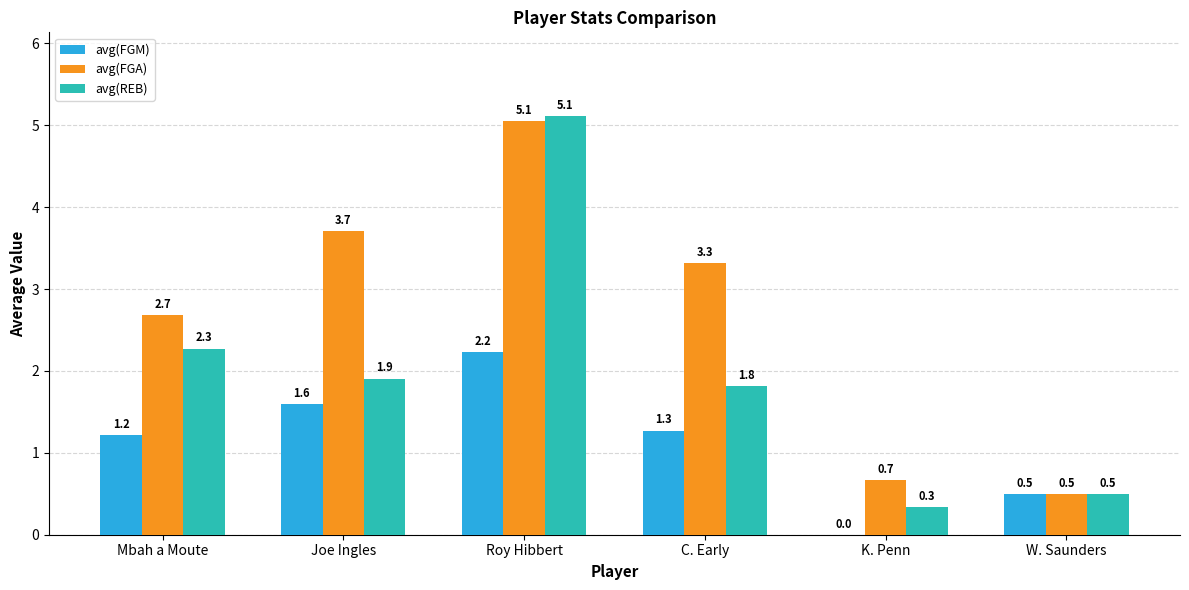

What is the sum of all avg(FGM) values?

6.8